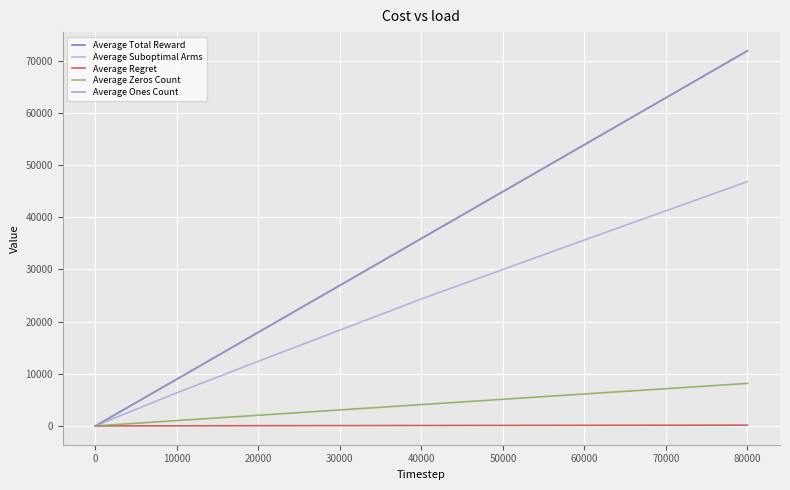

What is the average value of the Average Zeros Count series?

2169.5